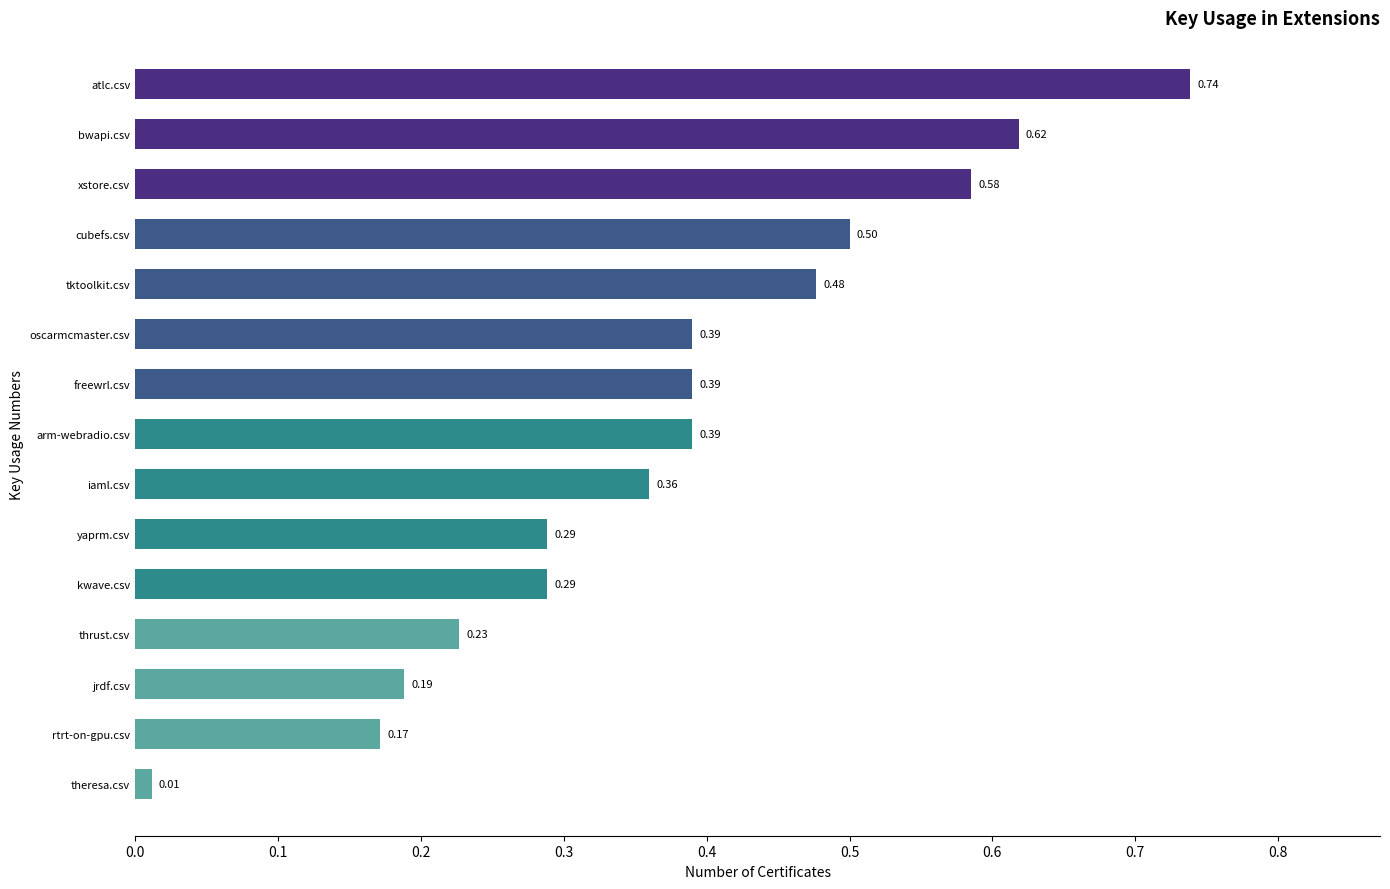

Where is the data nearest to the value 0?

theresa.csv